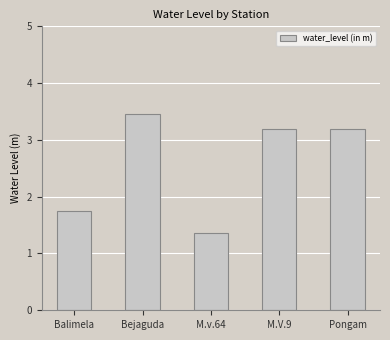

What is the average value?

2.6